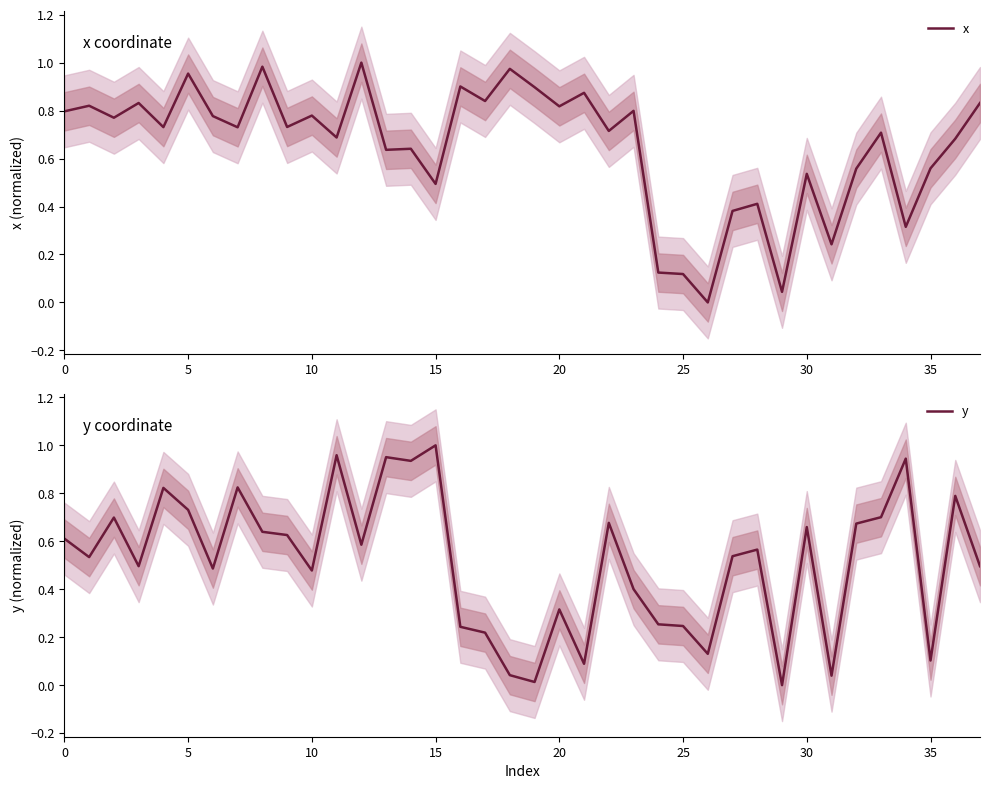

At which category does the chart reach its minimum across all series?

26